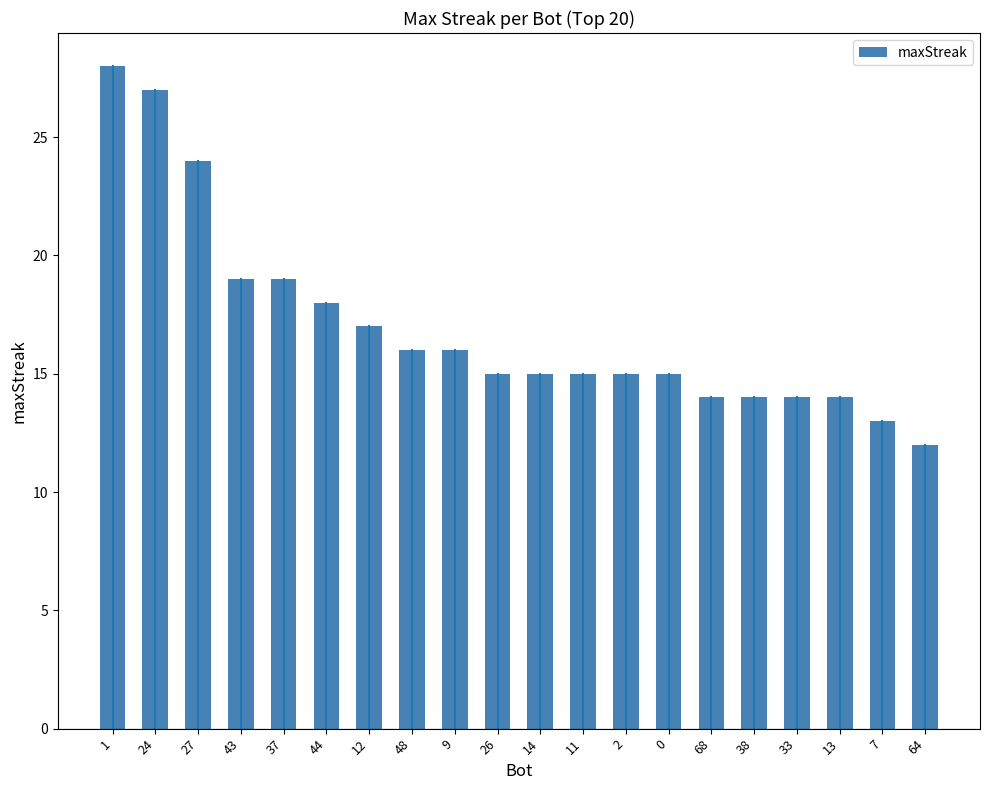

How many bars are there in total?

20